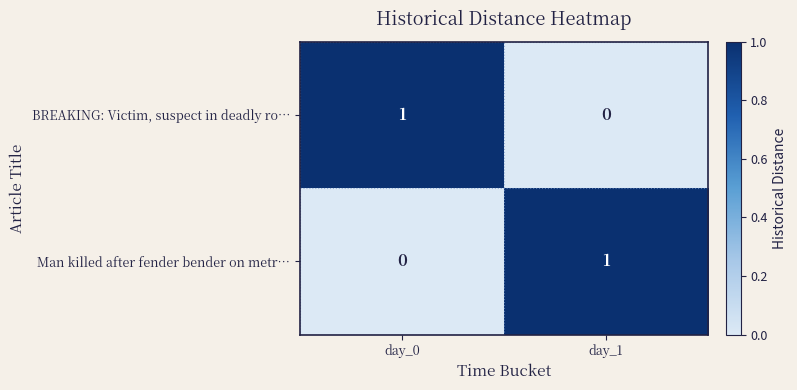

Rank the series at day_0 from lowest to highest value.

Man killed after fender bender on metr…, BREAKING: Victim, suspect in deadly ro…